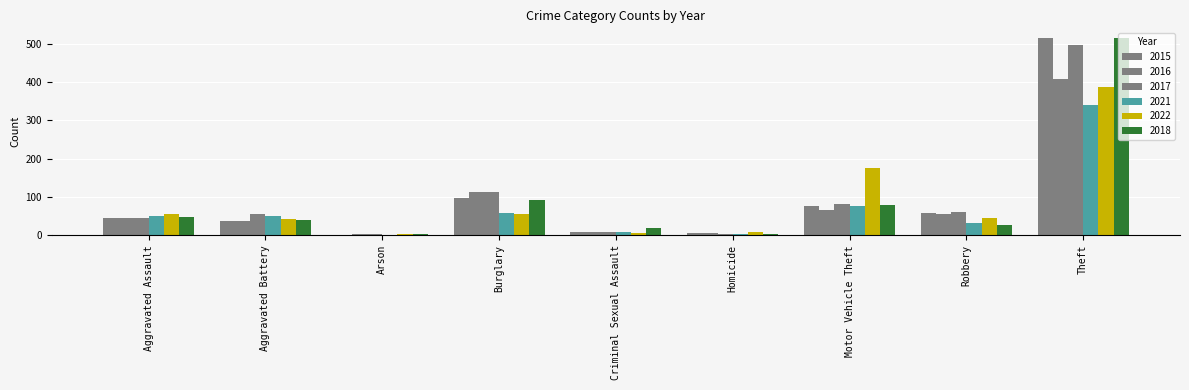

Which series changed the most between Burglary and Motor Vehicle Theft?

2022